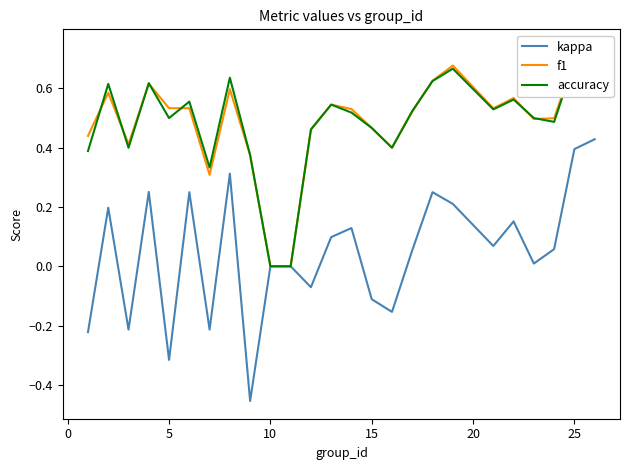

What is the sum of all accuracy values?

12.1